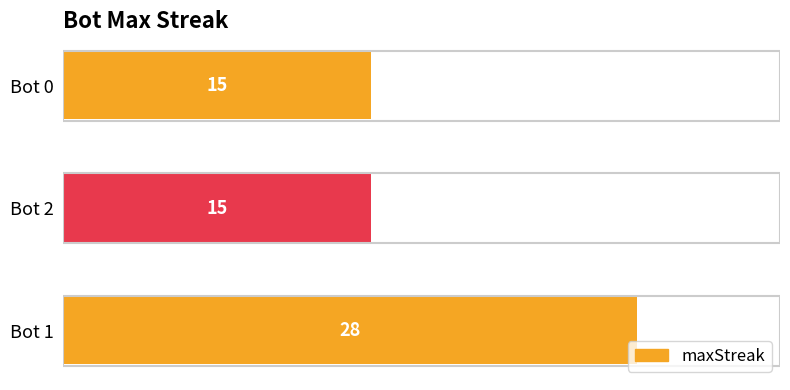

True or false: the data shows 6 at Bot 1.

False